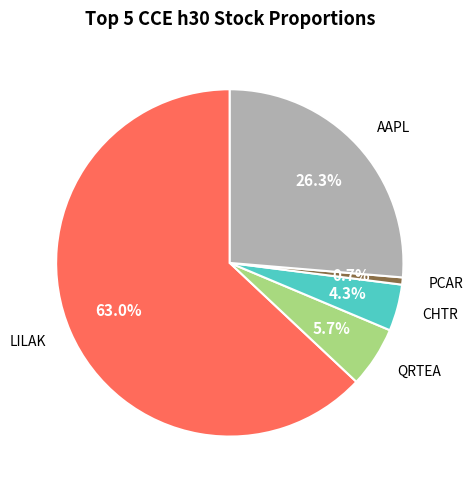

Is there any slice that represents more than half of the pie?

Yes